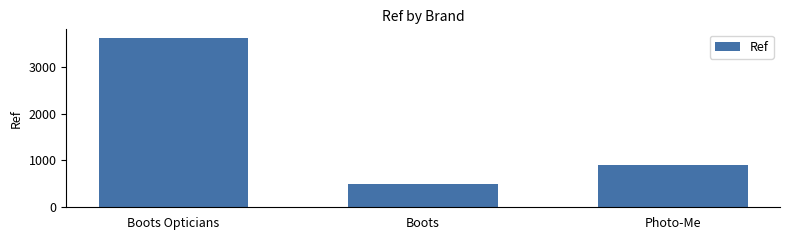

Reading left to right, extract all data points from this chart.

Boots Opticians=3621	Boots=503	Photo-Me=898